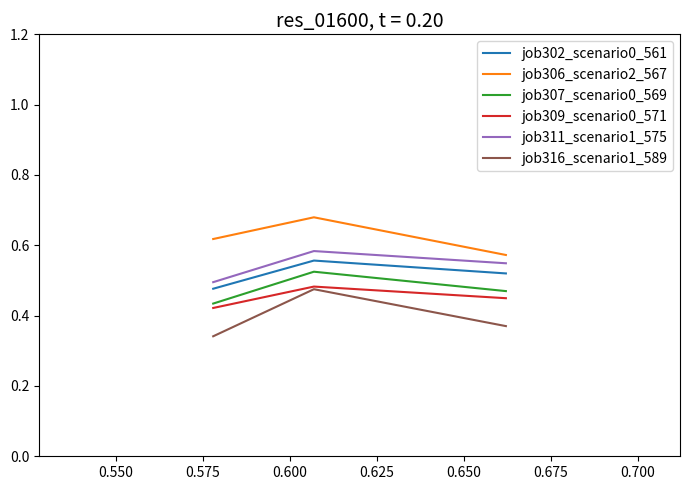

Is this an area chart (filled region under the line)?

No